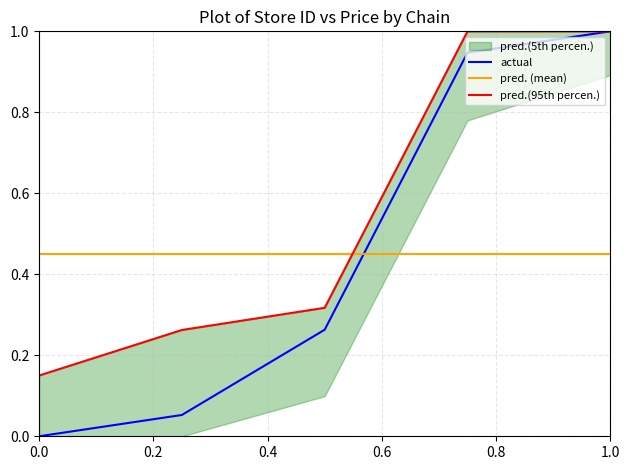

What is the sum of all pred. (mean) values?

2.2